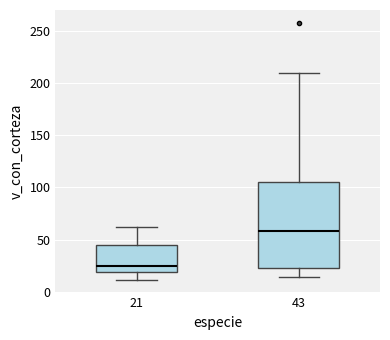

Comparing the boxes themselves (not the whiskers), which one is the tallest?

43